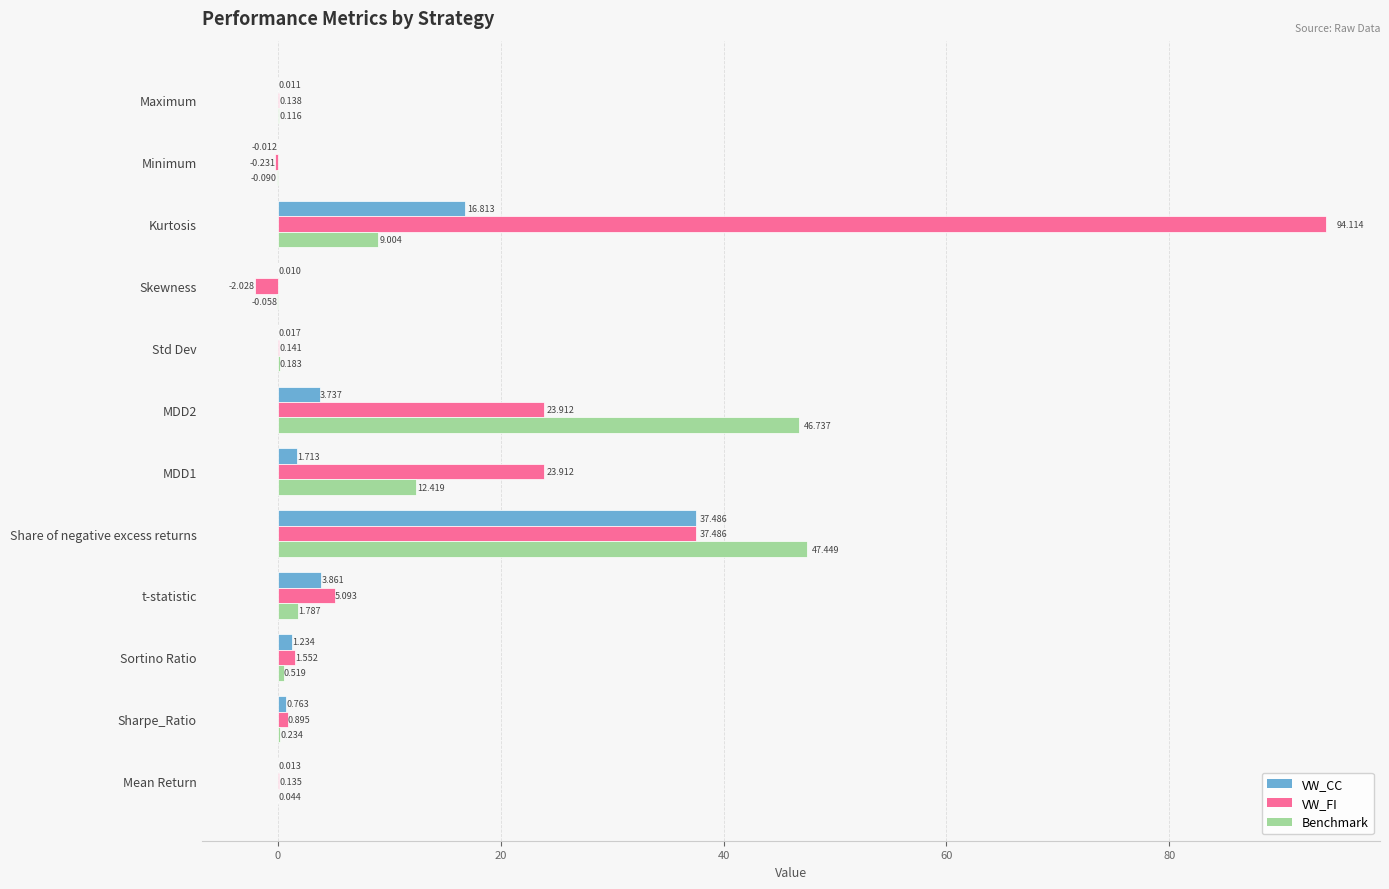

Between Sharpe_Ratio and Std Dev, which series saw the biggest shift?

VW_FI